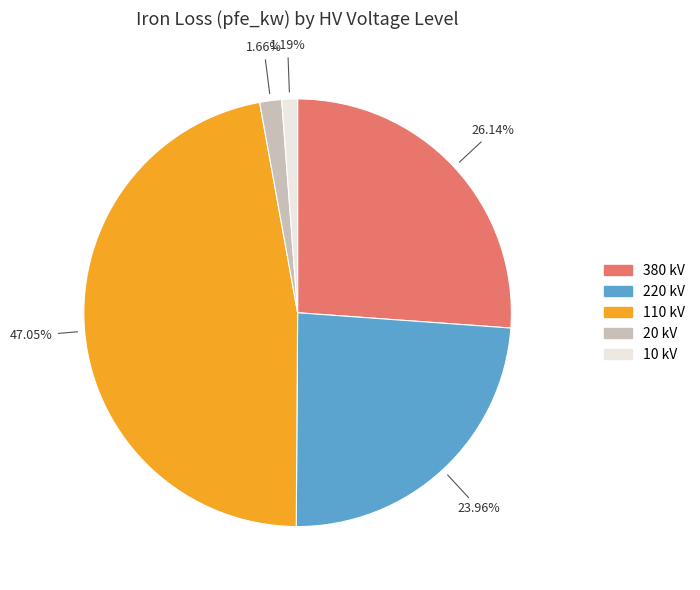

Is there any slice that represents more than half of the pie?

No